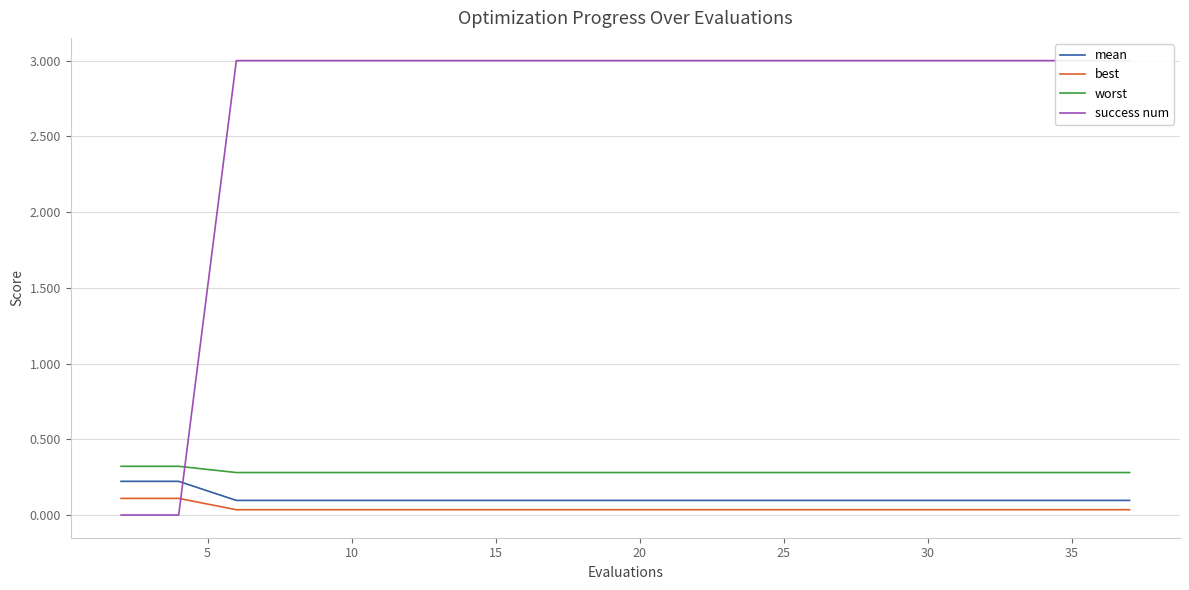

Is the value of best at 35 greater than the value of worst at 25?

No